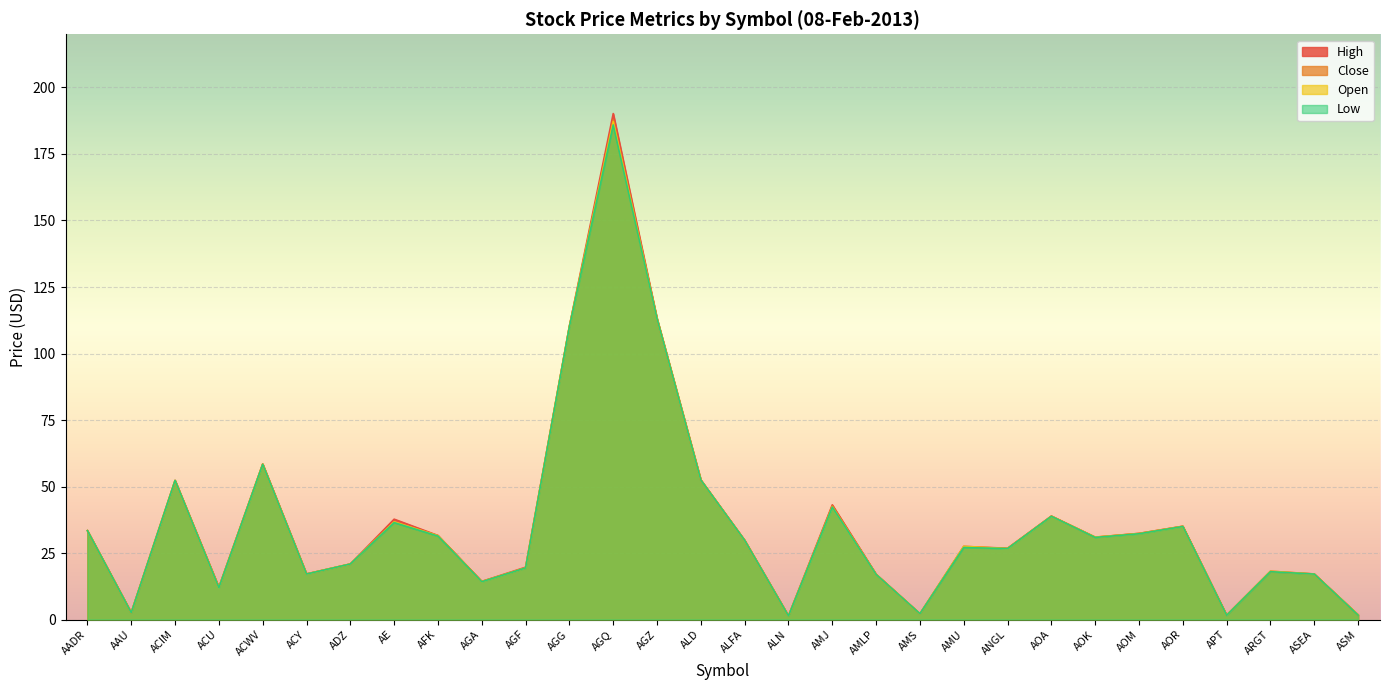

Rank the categories by Open value from highest to lowest.

AGQ, AGZ, AGG, ACWV, ALD, ACIM, AMJ, AOA, AE, AOR, AADR, AOM, AFK, AOK, ALFA, AMU, ANGL, ADZ, AGF, ARGT, ACY, ASEA, AMLP, AGA, ACU, AAU, AMS, ASM, APT, ALN